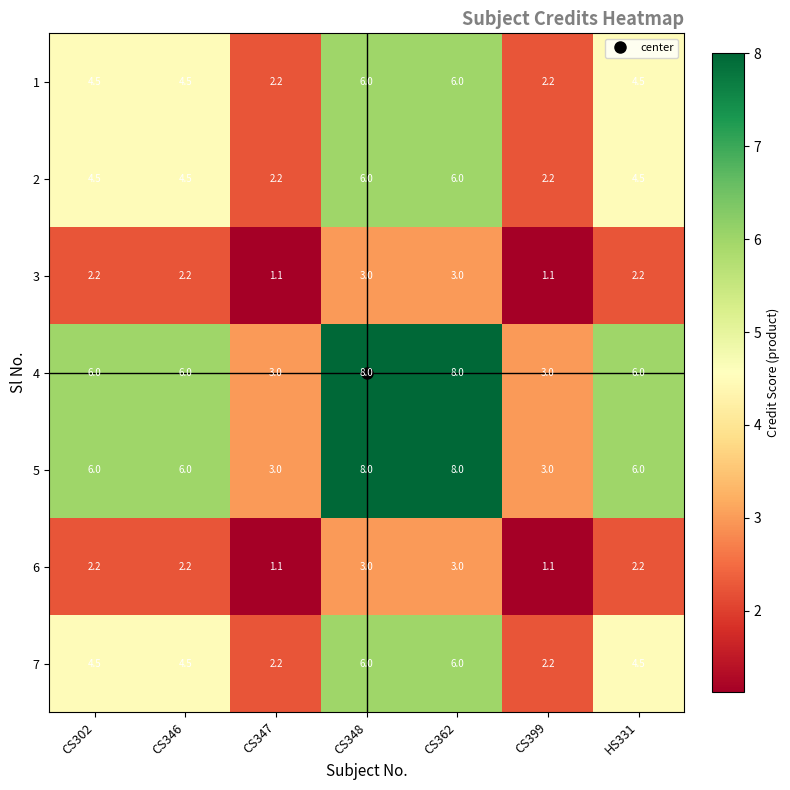

What is the greatest value displayed?

8.0